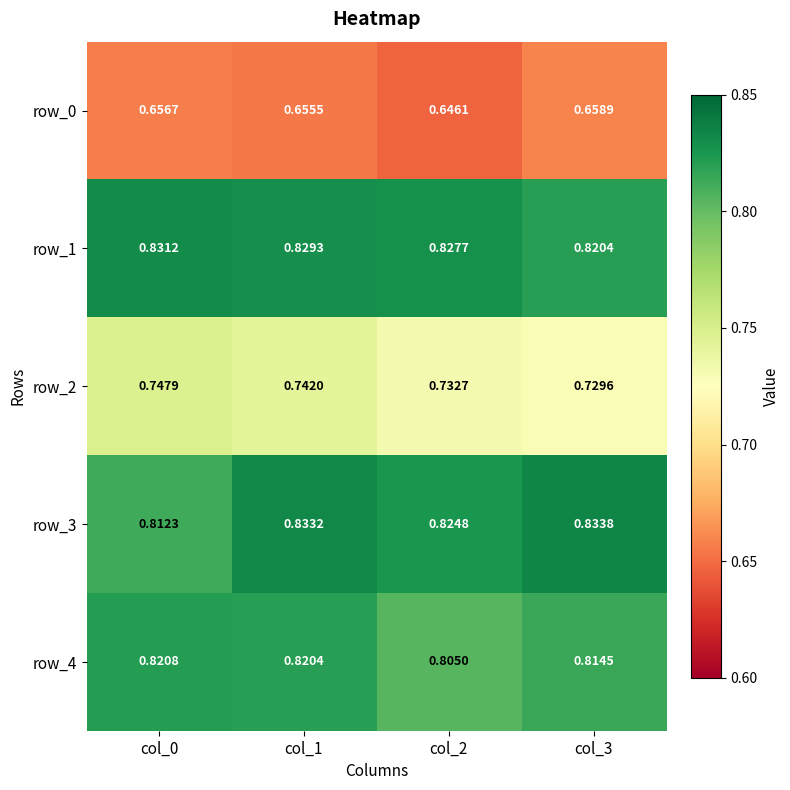

Which has a higher value, col_0 or col_1?

col_0